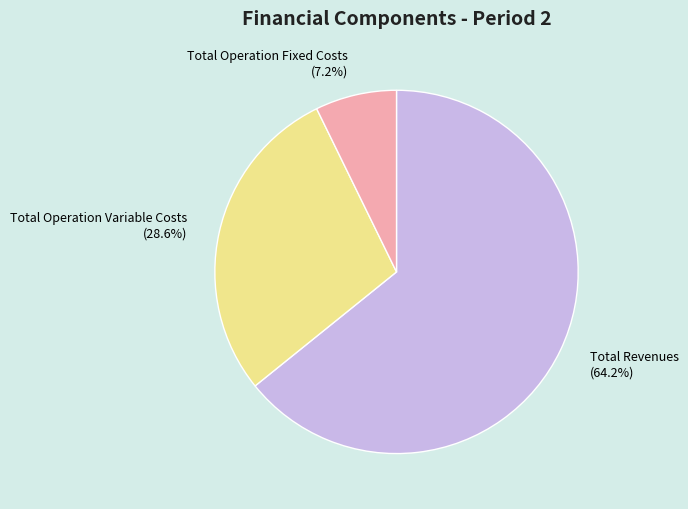

What is the total percentage of Total Operation Variable Costs (28.6%) and Total Operation Fixed Costs (7.2%)?

35.8%